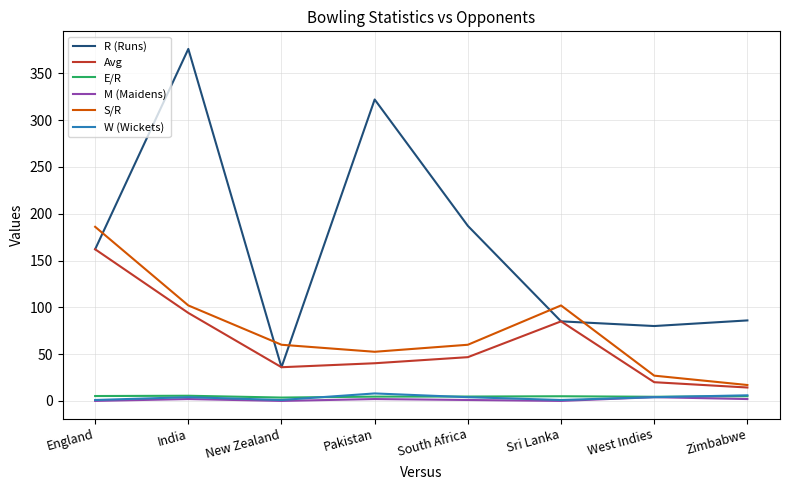

At which category does S/R reach its first local valley?

Pakistan